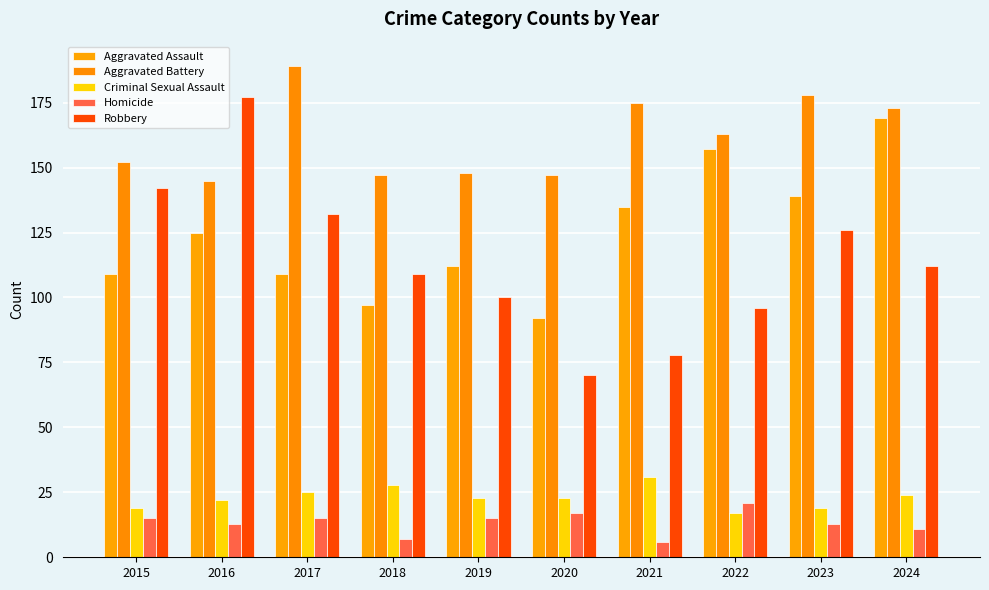

What is the difference between the maximum and minimum values in the Aggravated Battery series?

44